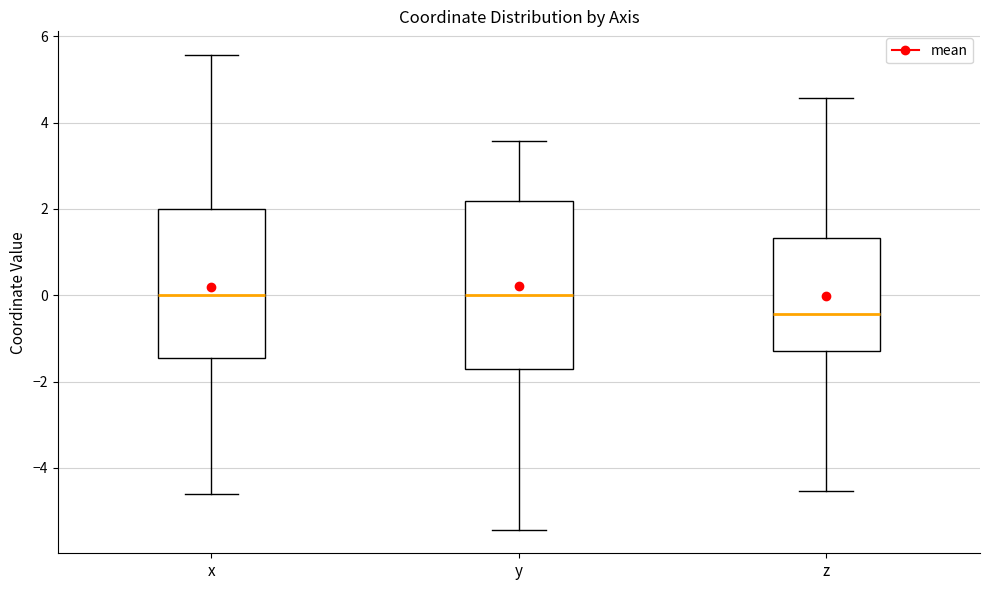

Which box is the tallest, from its lower edge to its upper edge?

y